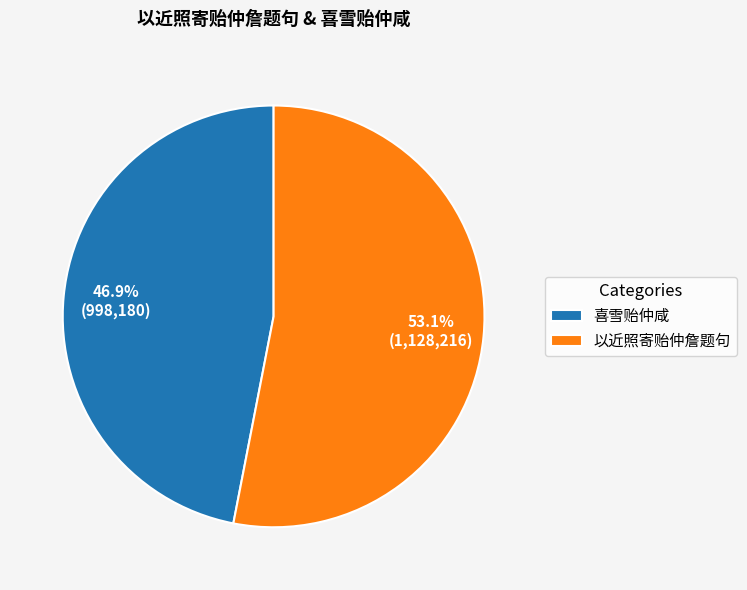

Count the number of slices in the pie.

2